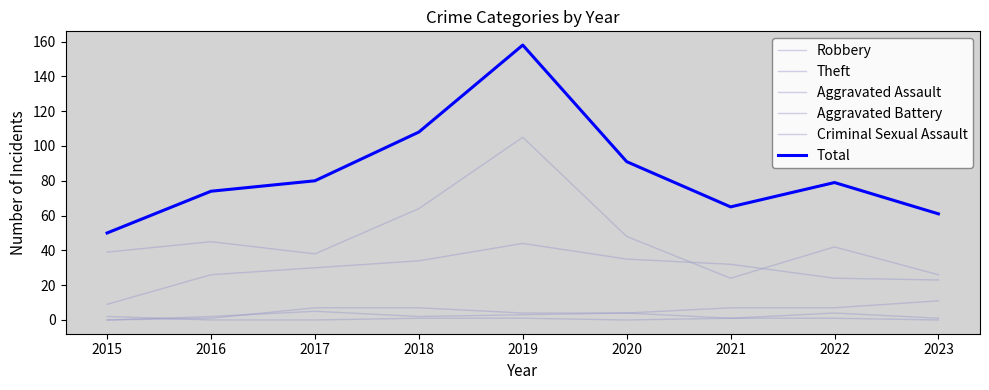

How many values in the Aggravated Assault series are below 4?

4